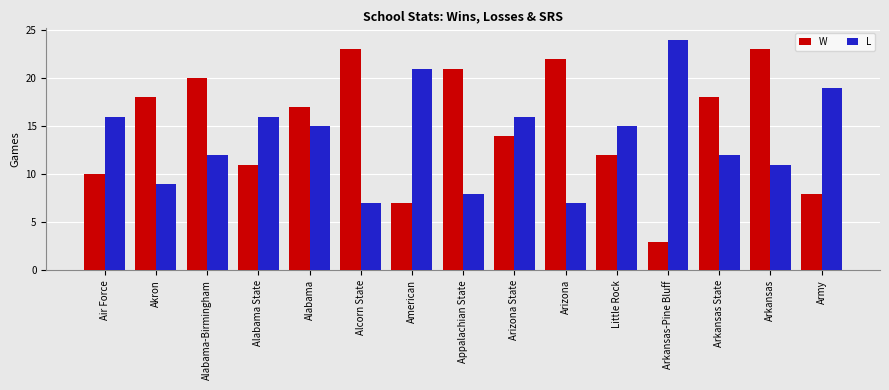

Rank the series by their average value, from highest to lowest.

W, L